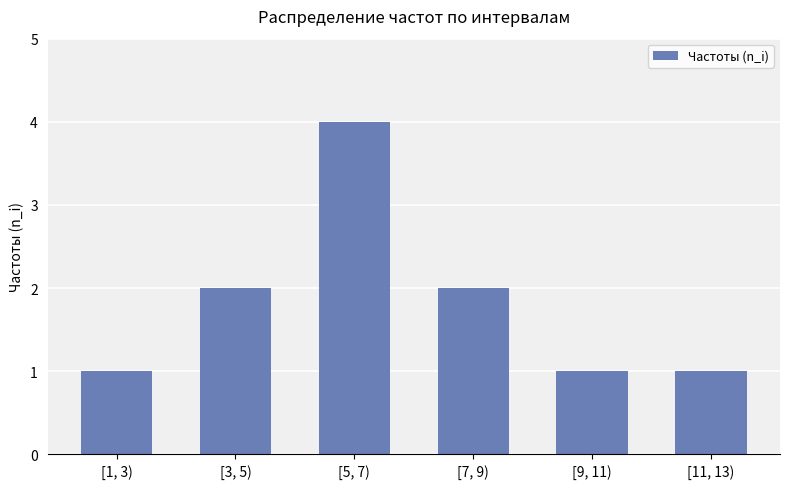

How many series are shown in this chart?

1